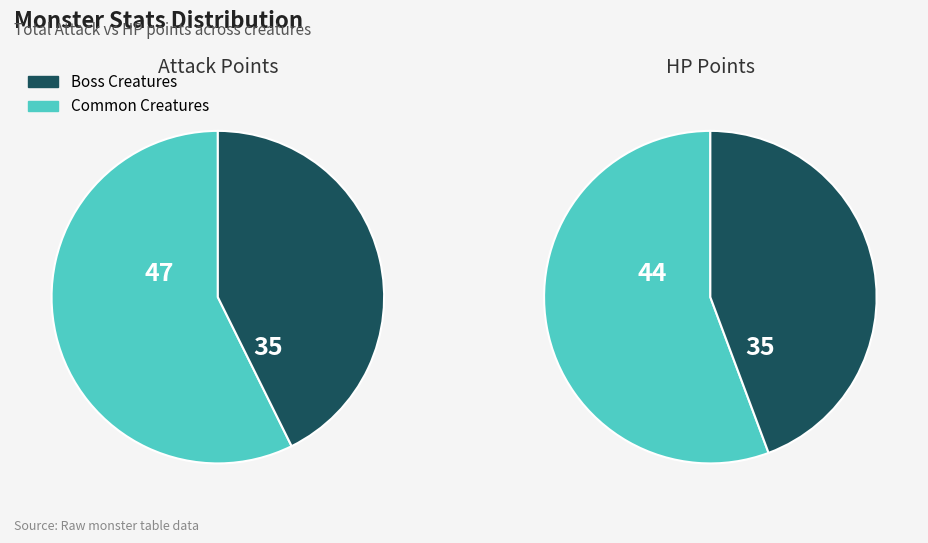

Is it true that Stone Golem is 12% of the pie?

False